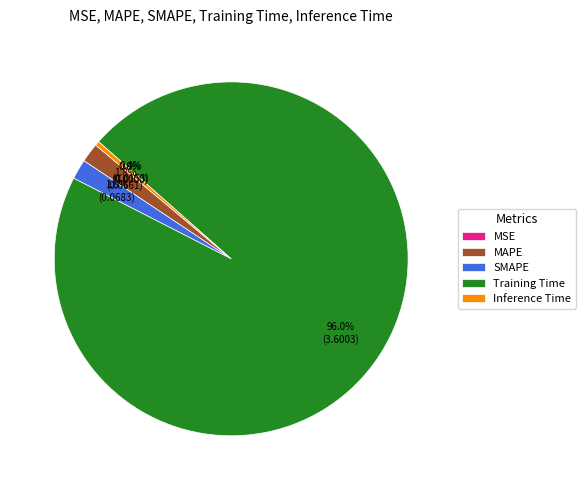

Combined, do Training Time and SMAPE account for over 50%?

Yes